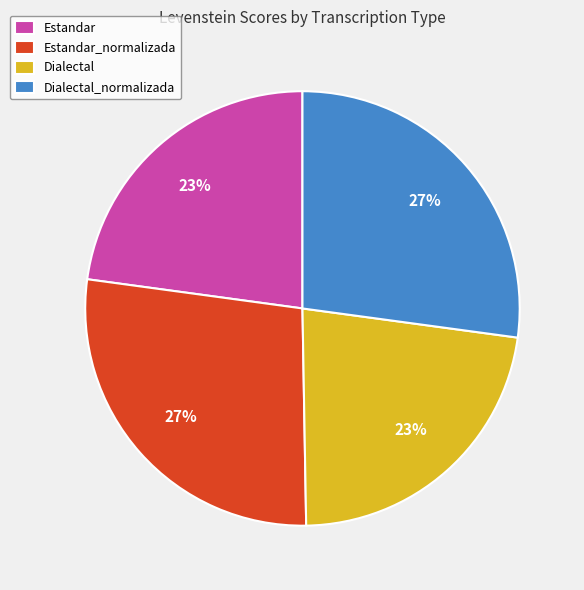

To the nearest percent, what is the combined percentage of Dialectal and Dialectal_normalizada?

50%